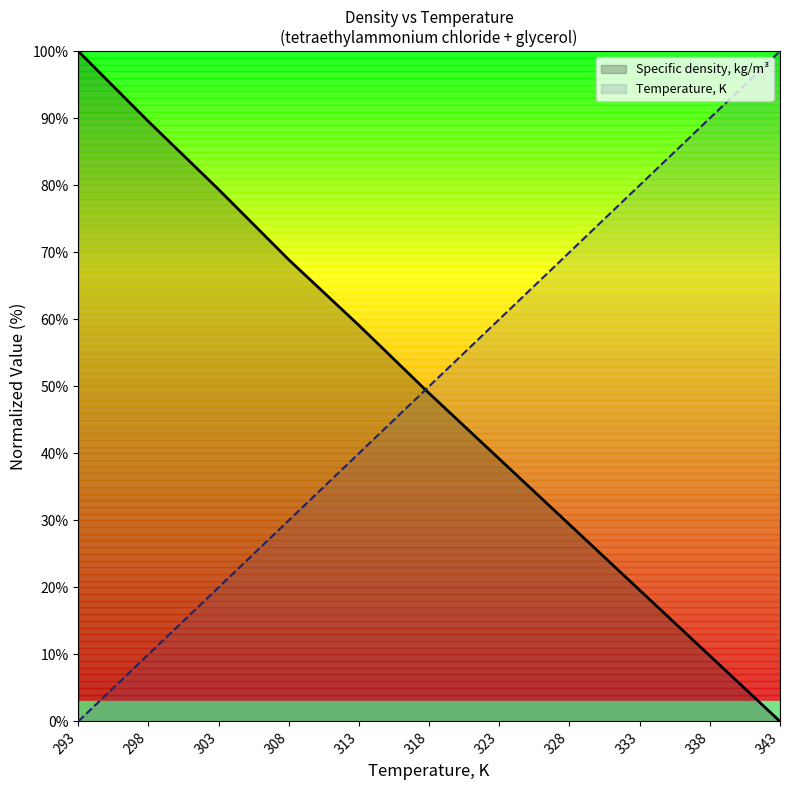

What is the difference between the highest and lowest values at 338?

80.2